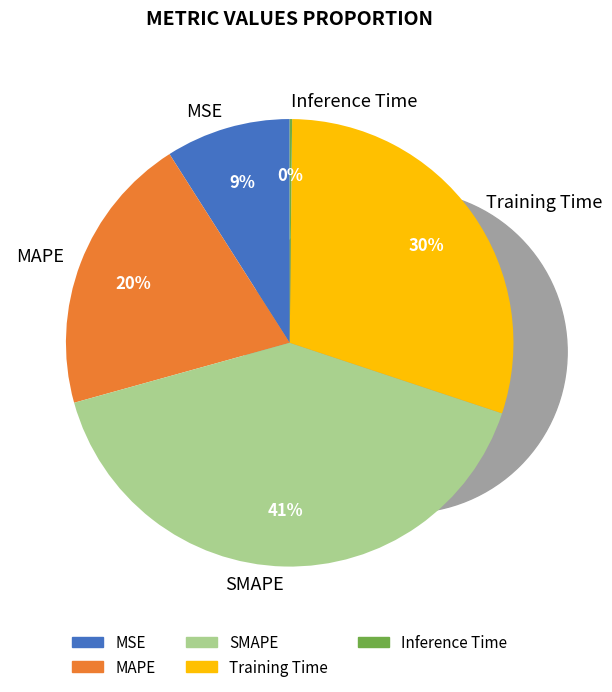

Rank the categories by value from highest to lowest.

SMAPE, Training Time, MAPE, MSE, Inference Time